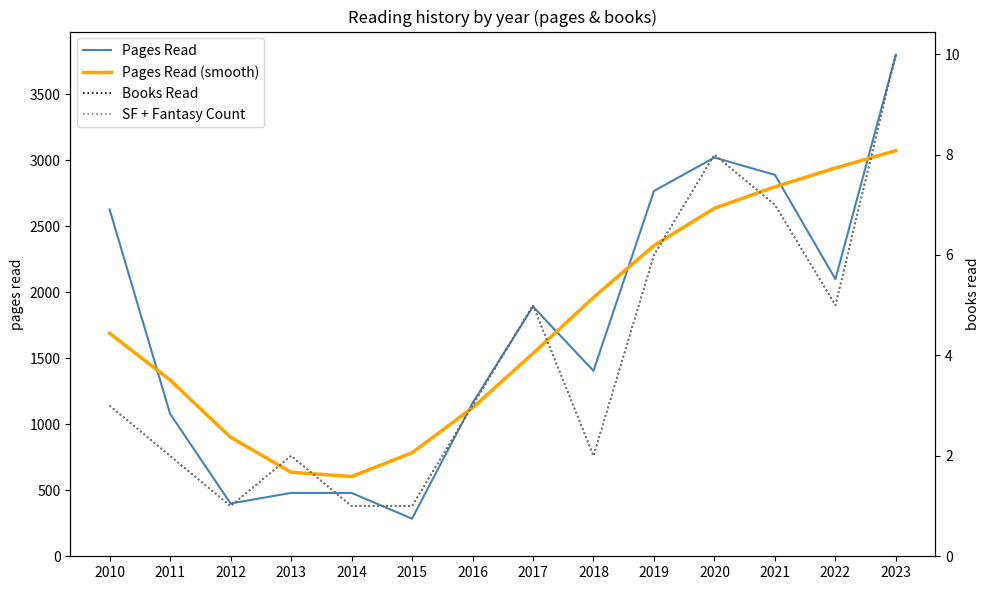

What is the average value of the Books Read series?

4